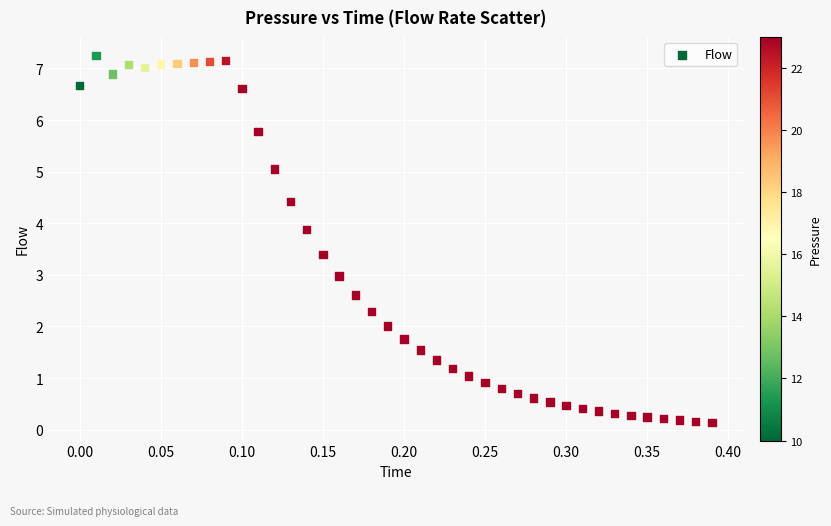

What is the range of Y values (max minus min)?

7.1